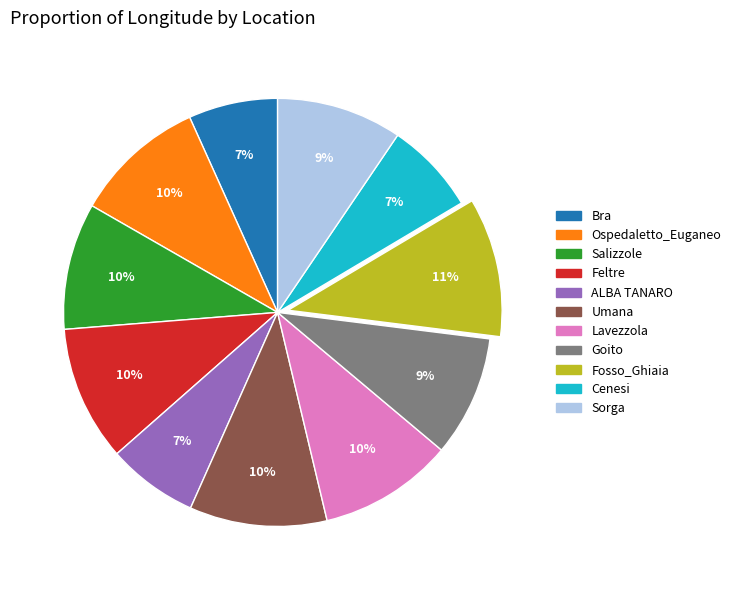

Is it true that Goito is 9% of the pie?

True